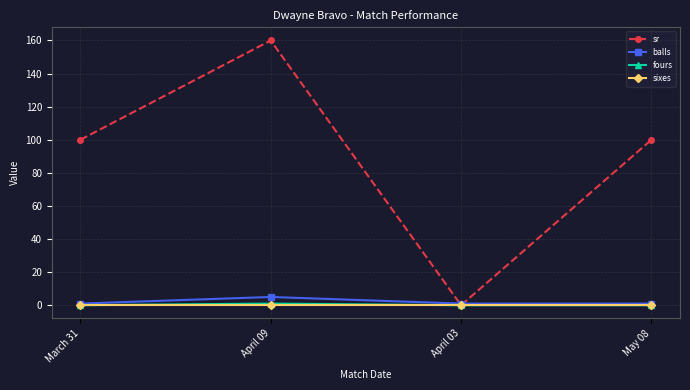

What is the maximum value shown in the chart?

160